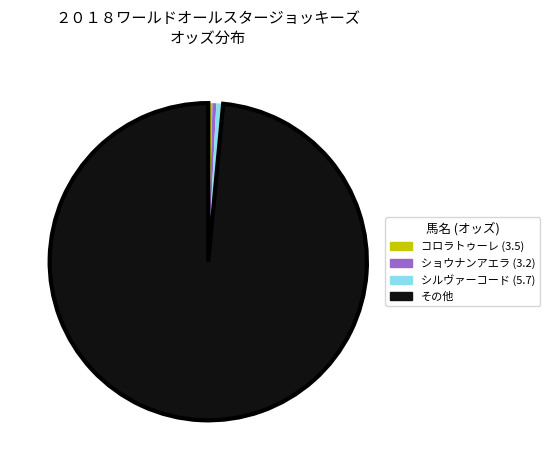

Does any single category account for the majority?

Yes